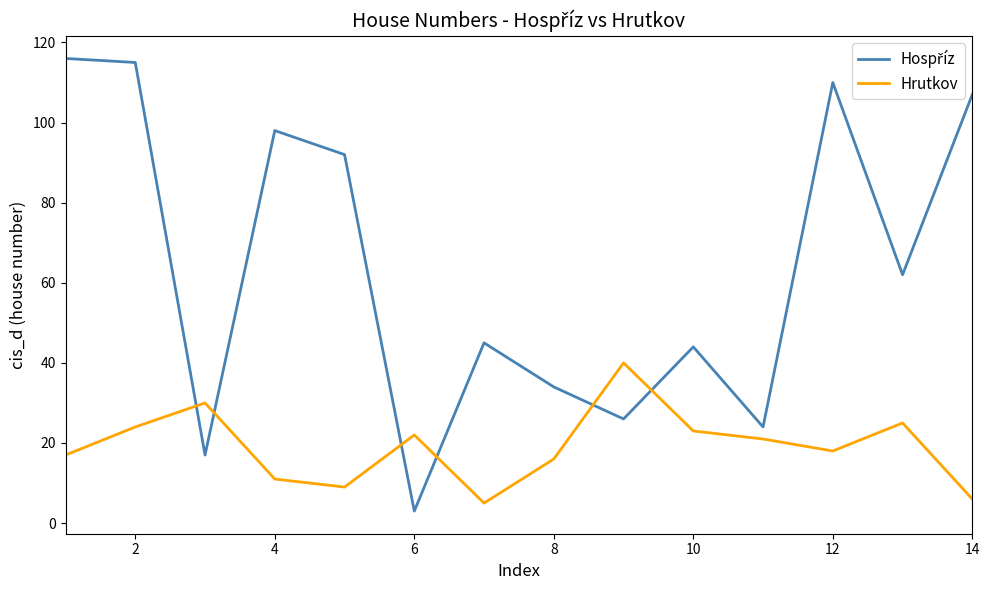

What is the difference between the maximum and minimum values in the Hrutkov series?

35